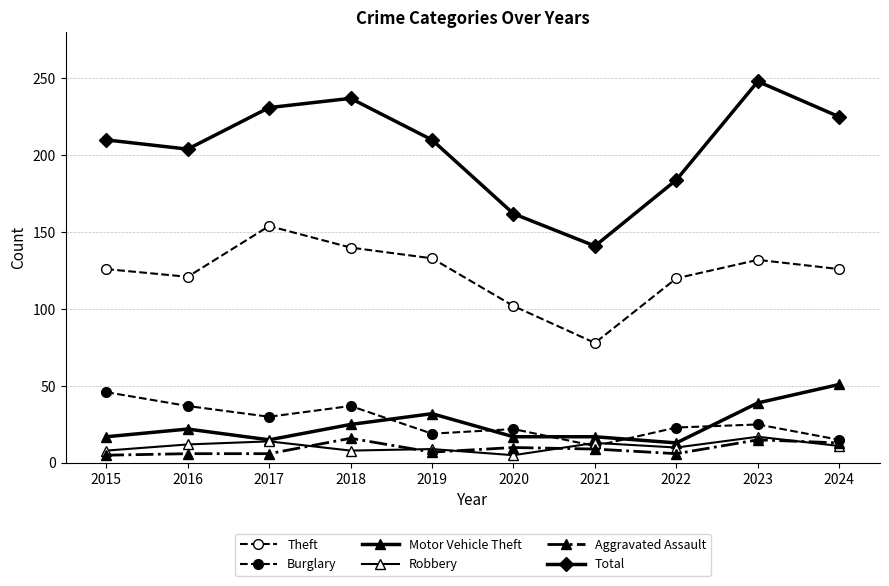

The Total series shows 210 at 2019. True or false?

True